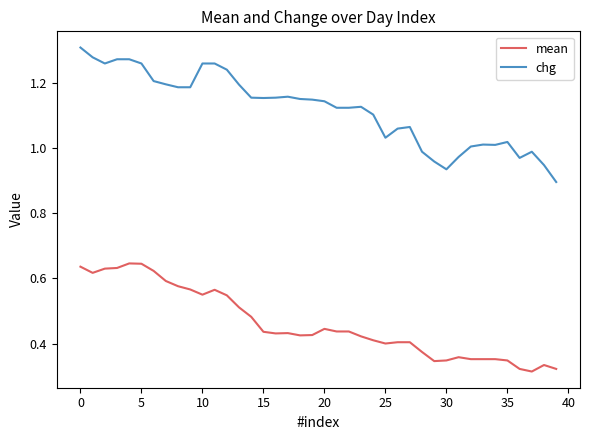

List the series in order of their overall mean, lowest first.

mean, chg